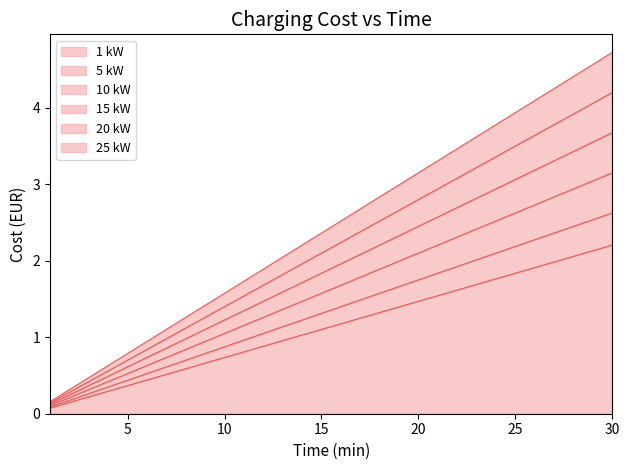

Which category has the lowest value in the 1 kW series?

1